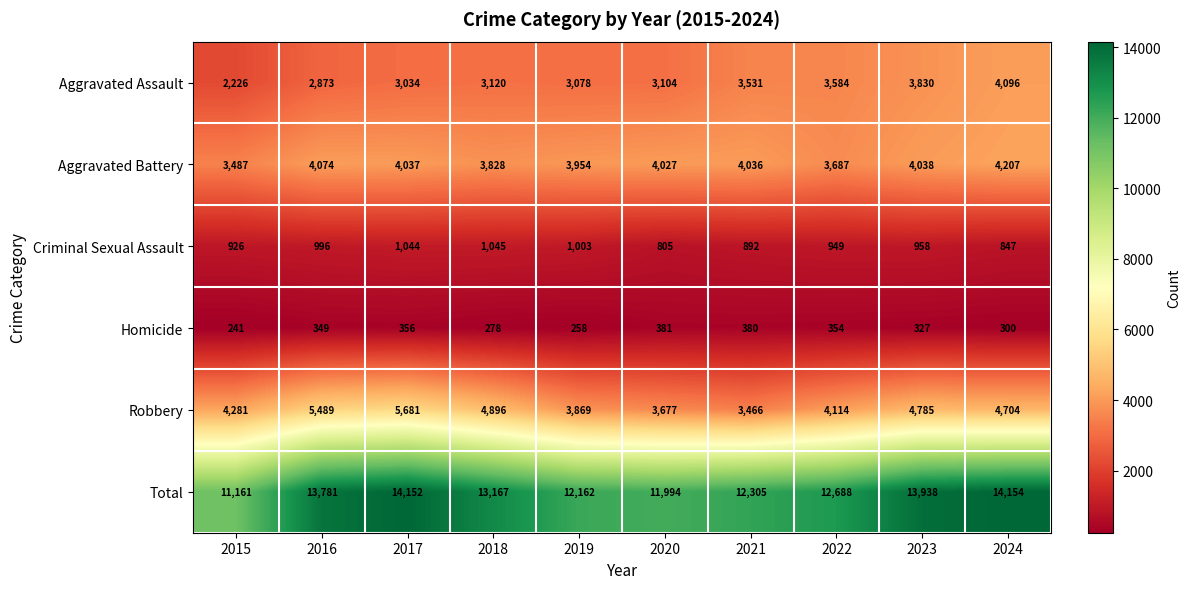

The Criminal Sexual Assault series shows 548 at 2019. True or false?

False